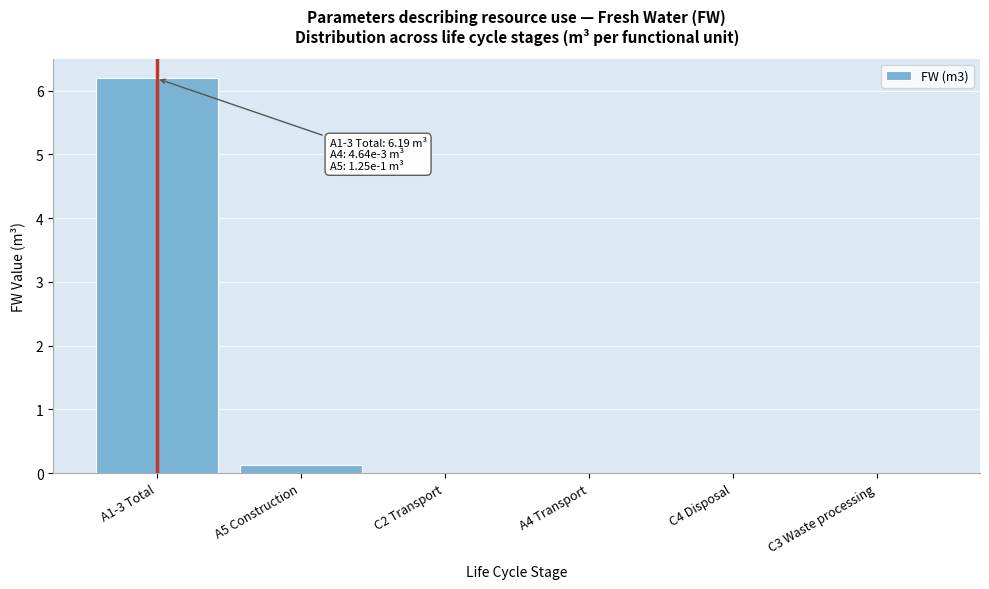

What is the maximum value shown in the chart?

6.2